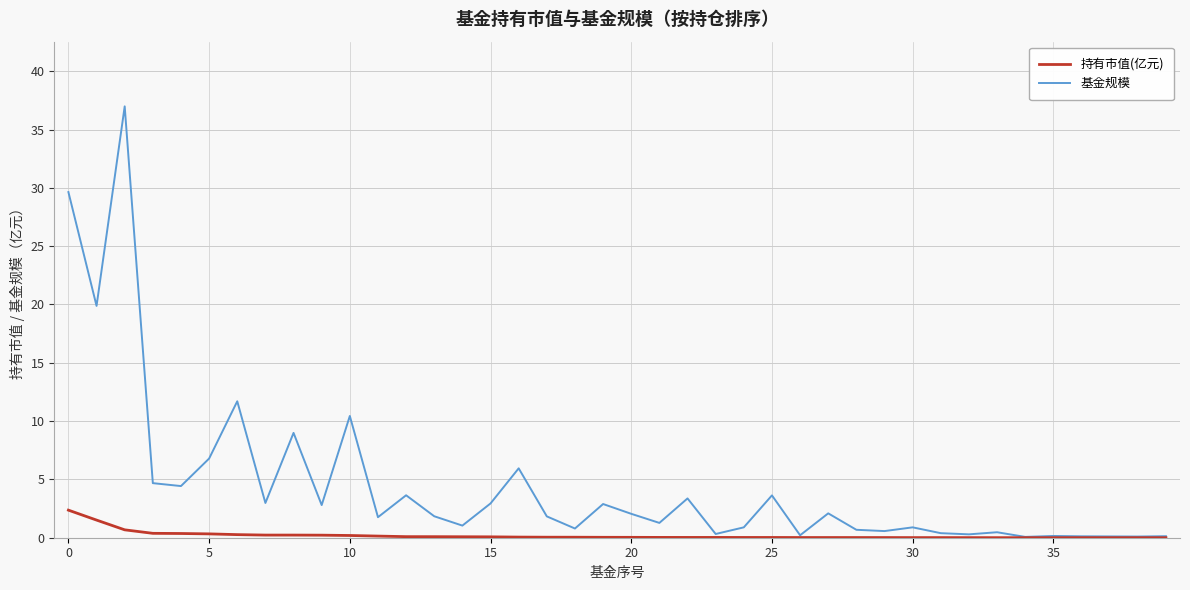

List the series in order of their peak value, lowest first.

持有市值(亿元), 基金规模